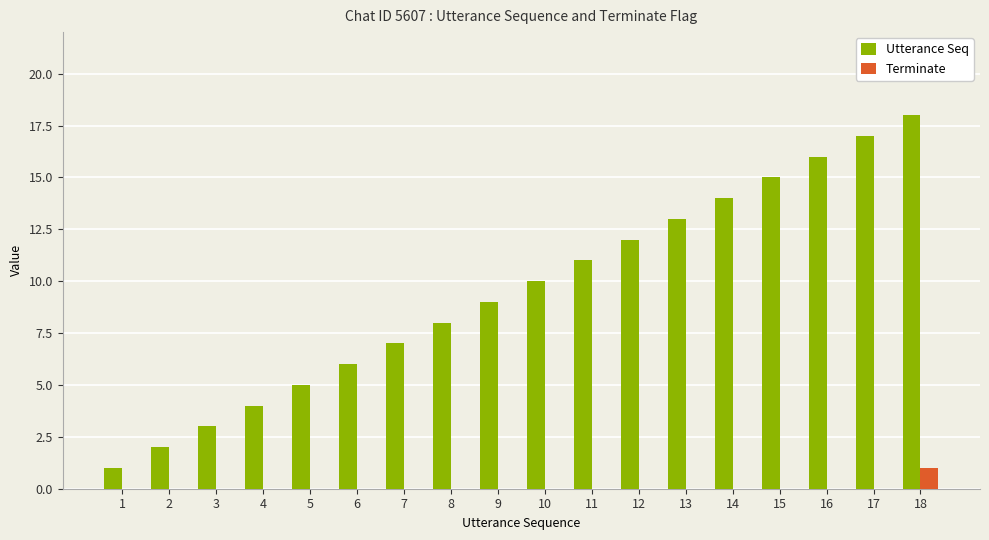

What is the greatest value displayed?

18